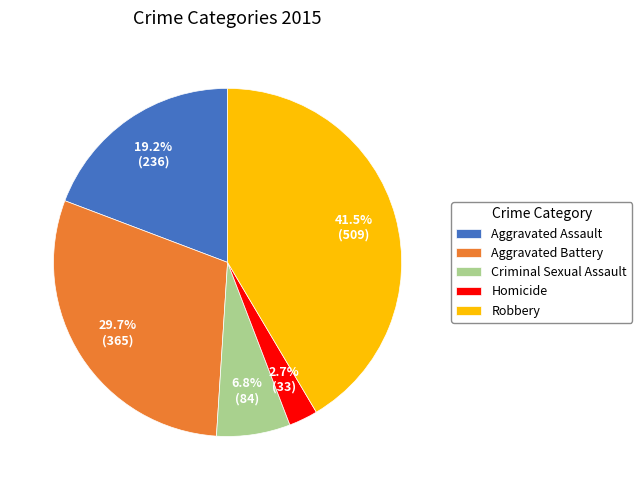

Is the sum of Robbery and Homicide greater than half?

No